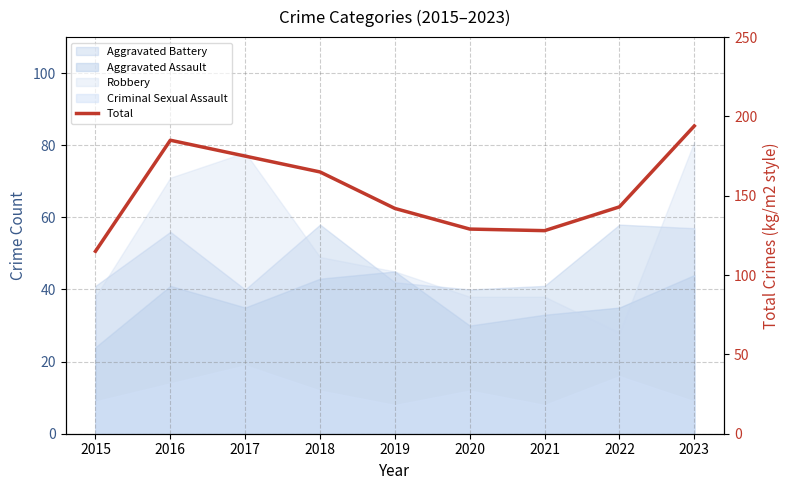

Does the chart have visible grid lines?

Yes